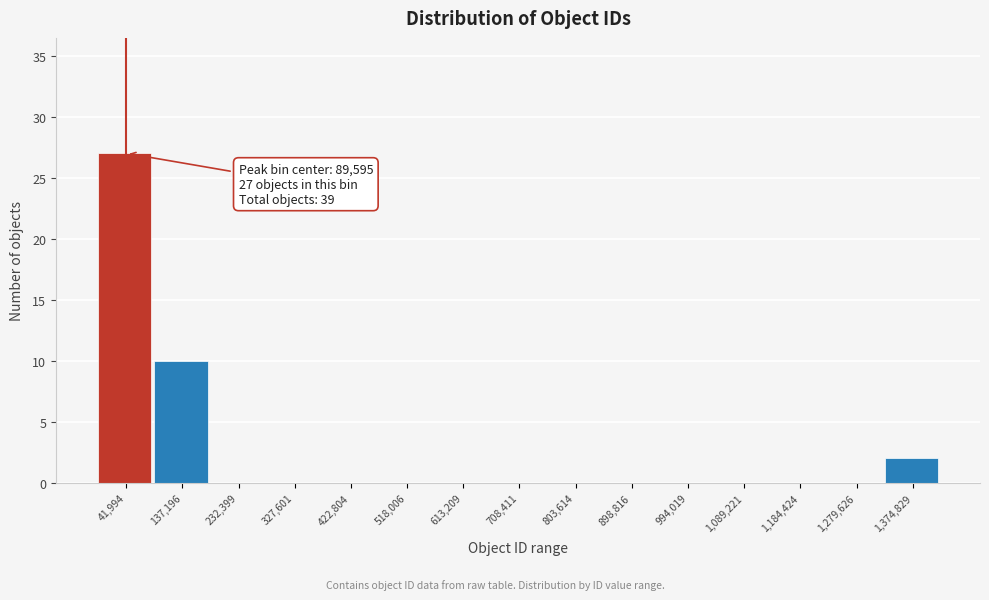

Reading left to right, transcribe all the data shown in this chart.

41,994=27	137,196=10	232,399=0	327,601=0	422,804=0	518,006=0	613,209=0	708,411=0	803,614=0	898,816=0	994,019=0	1,089,221=0	1,184,424=0	1,279,626=0	1,374,829=2